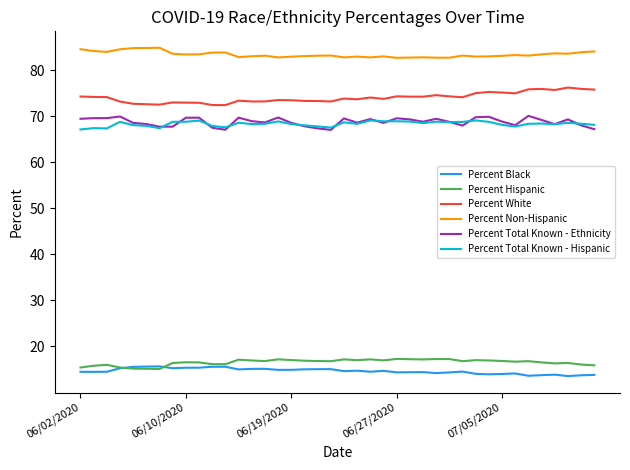

Which series has the largest total across all categories?

Percent Non-Hispanic